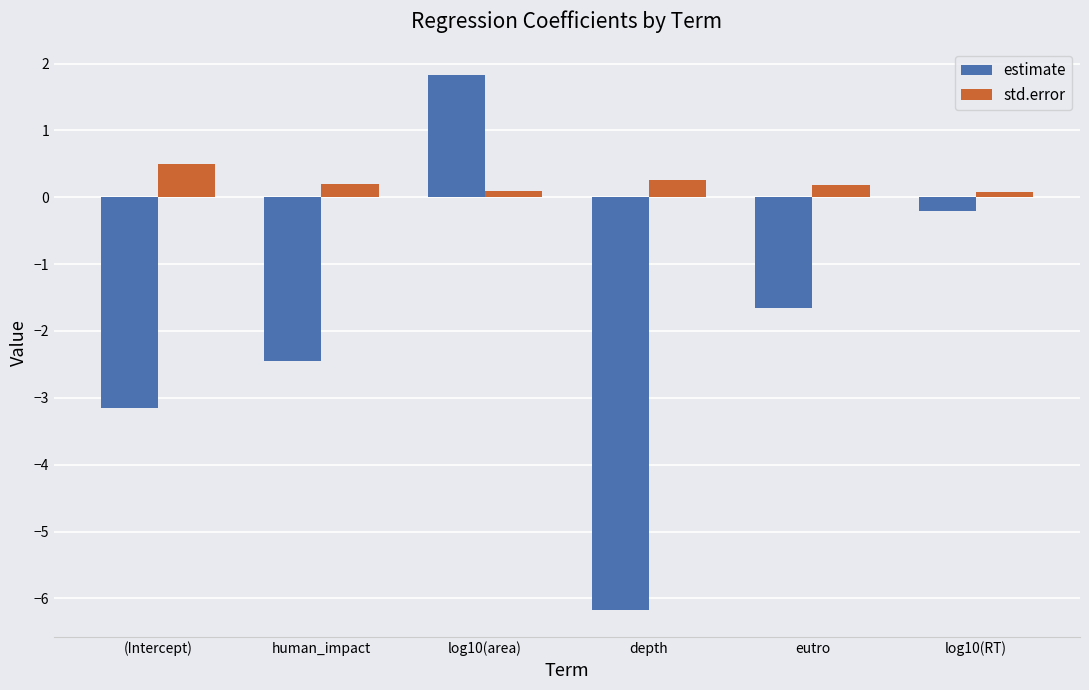

What is the difference between the highest and lowest values at depth?

6.4